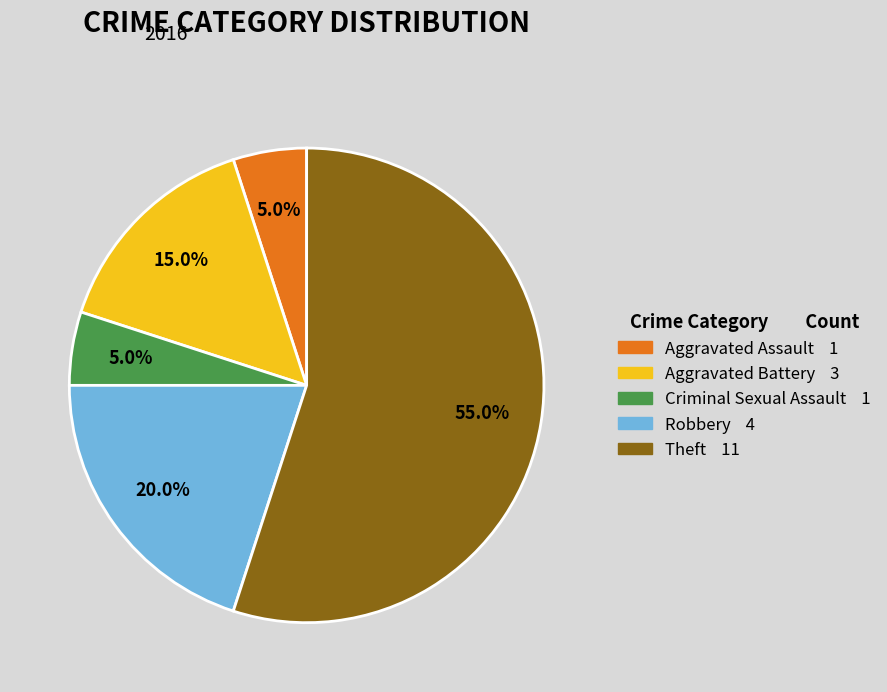

Which has a higher value, Criminal Sexual Assault 1 or Aggravated Battery 3?

Aggravated Battery 3